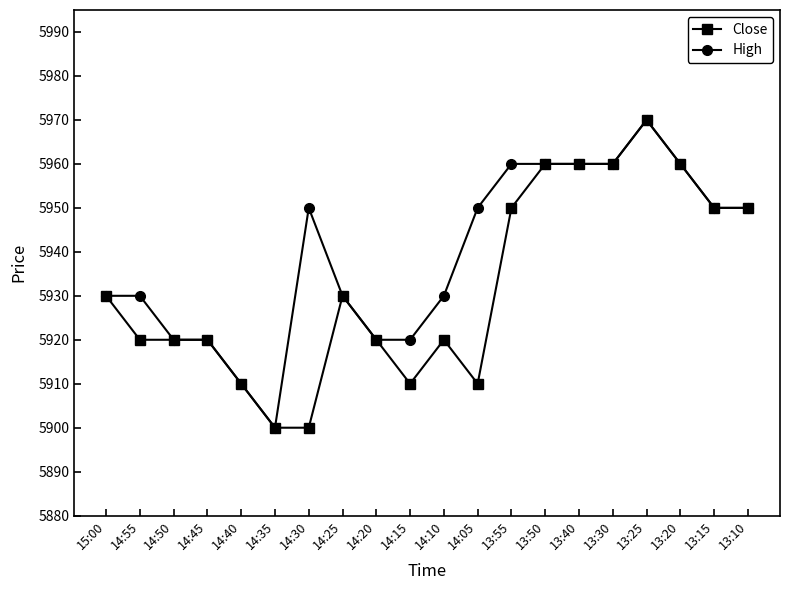

What is the difference between the High values at 15:00 and 13:25?

40